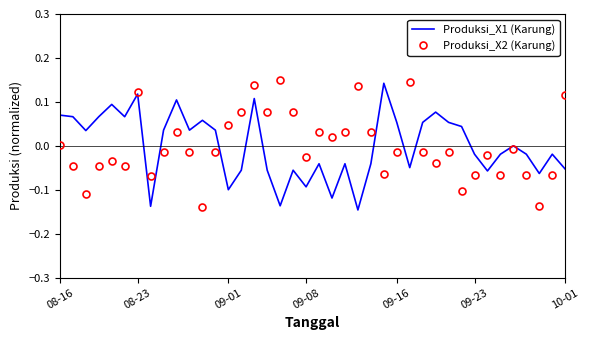

How many intersections are there between Produksi_X1 (Karung) and Produksi_X2 (Karung)?

9